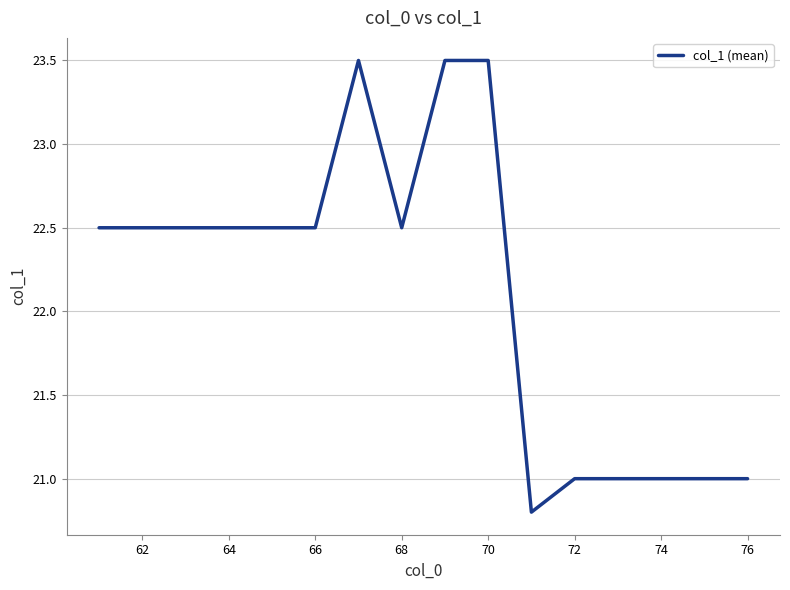

What is the difference between the maximum and minimum values?

2.7